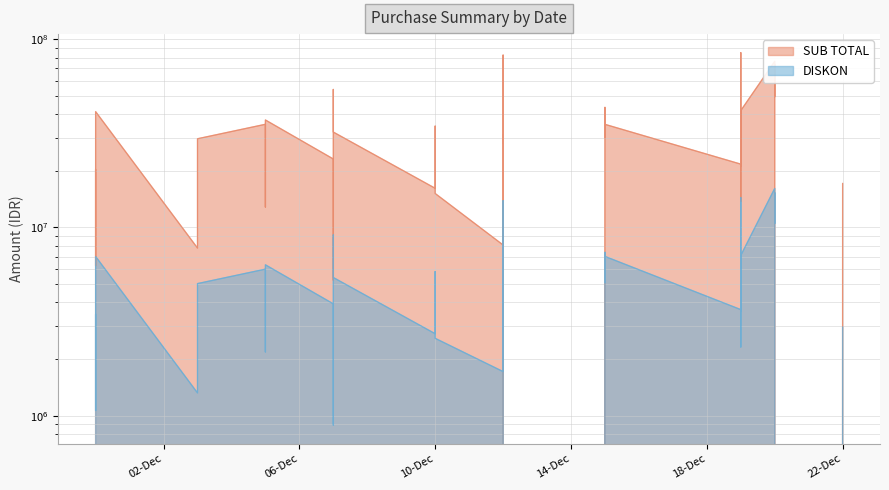

What are all the series names shown in the legend?

SUB TOTAL, DISKON